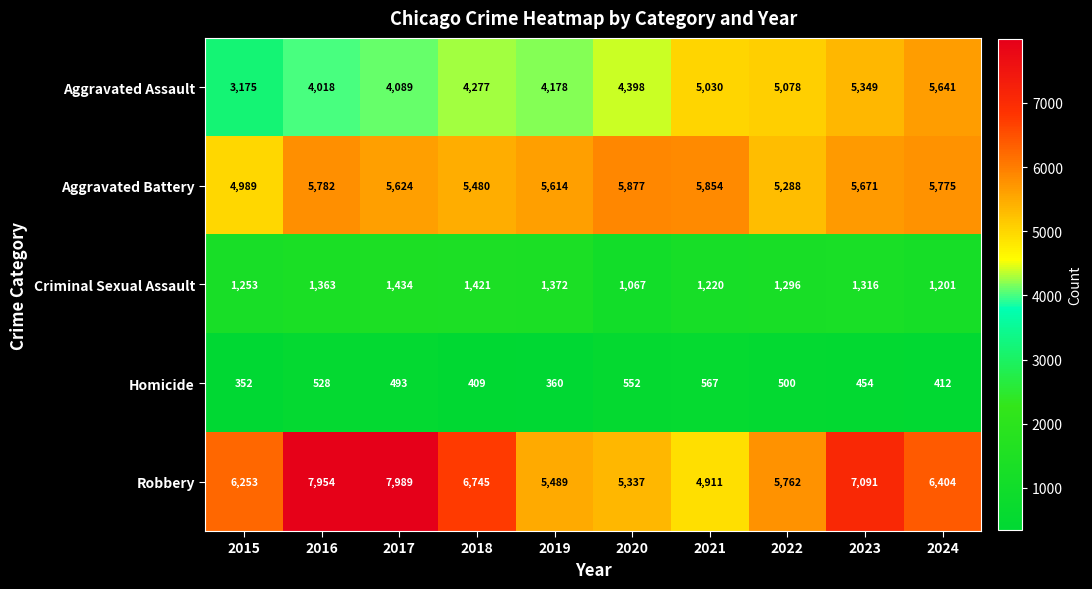

The value of Aggravated Battery at 2018 is 8991. True or false?

False